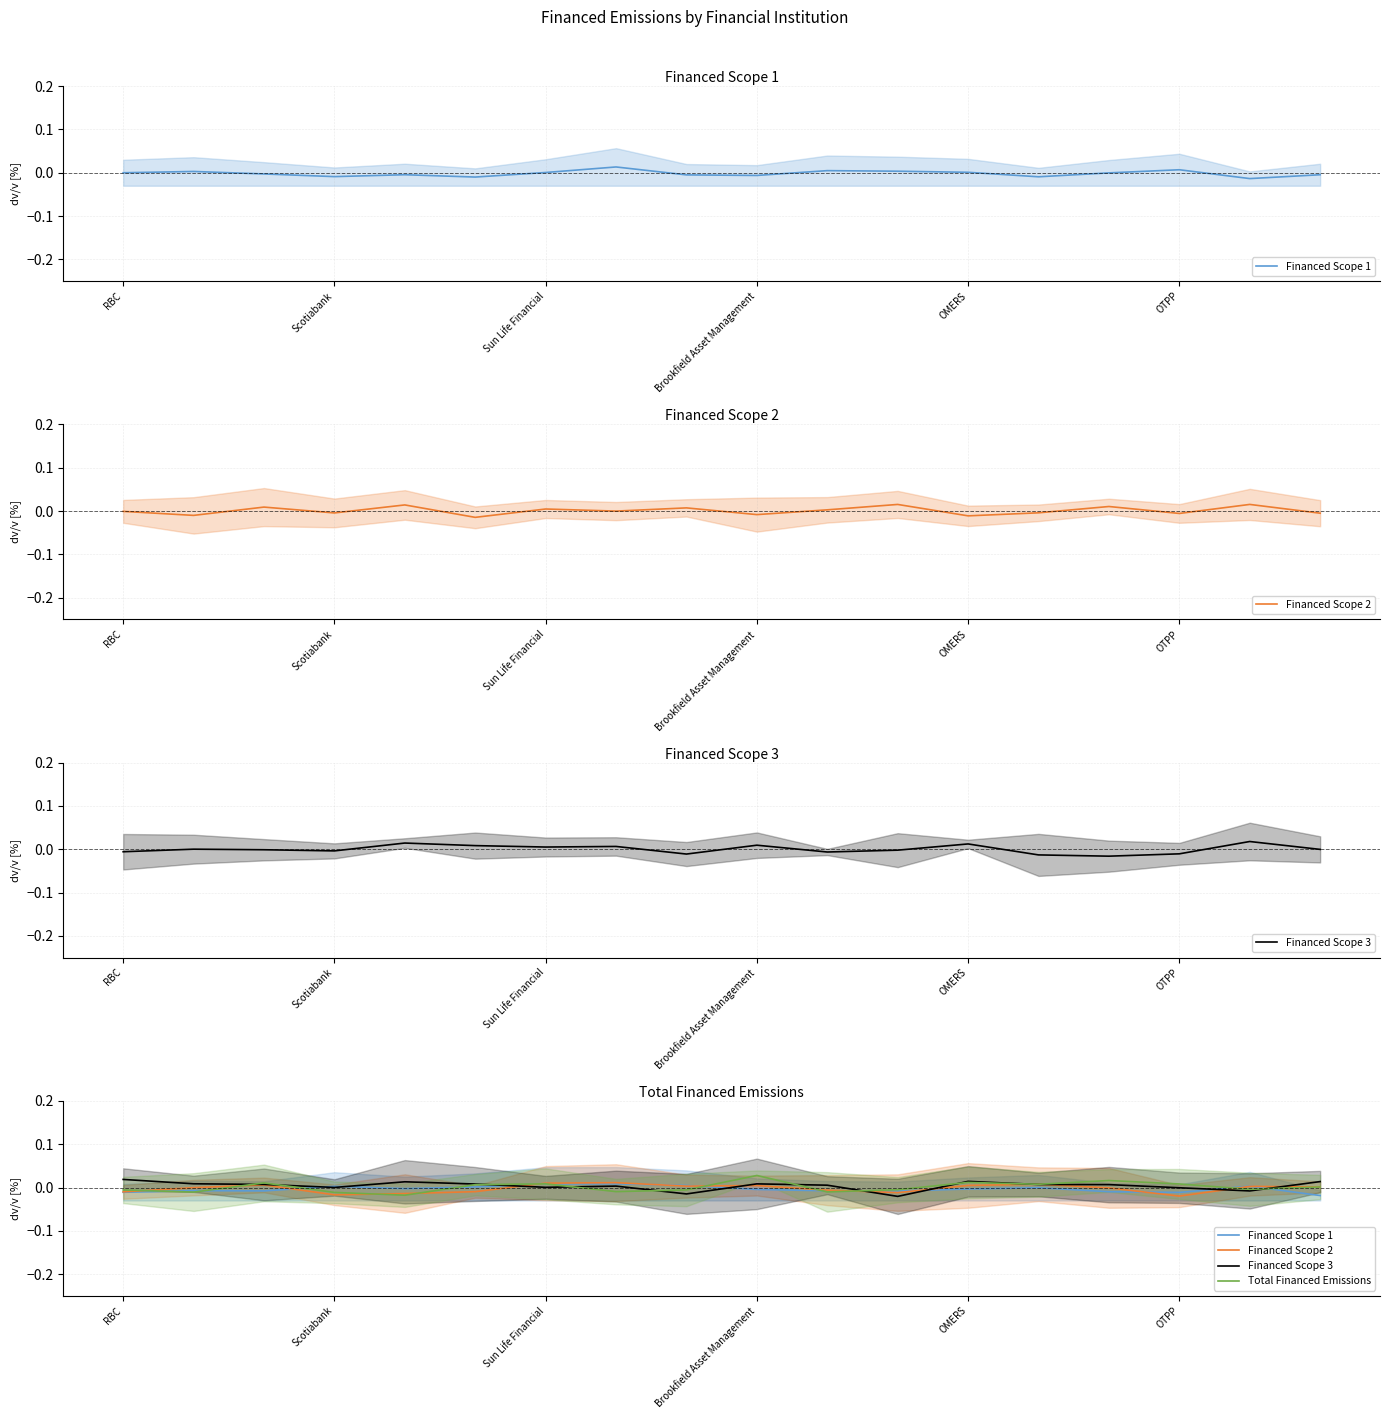

At which category is the sum across all series the highest?

9